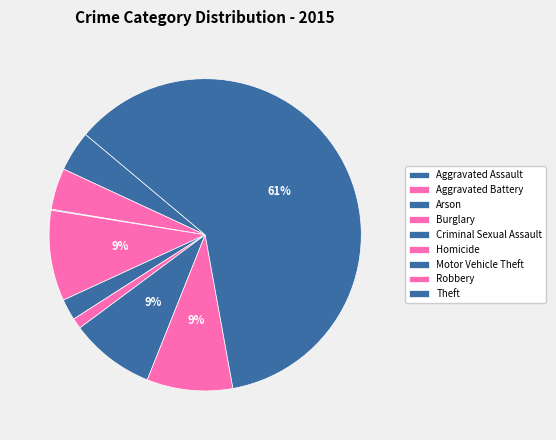

Which has a higher value, Motor Vehicle Theft or Aggravated Battery?

Motor Vehicle Theft